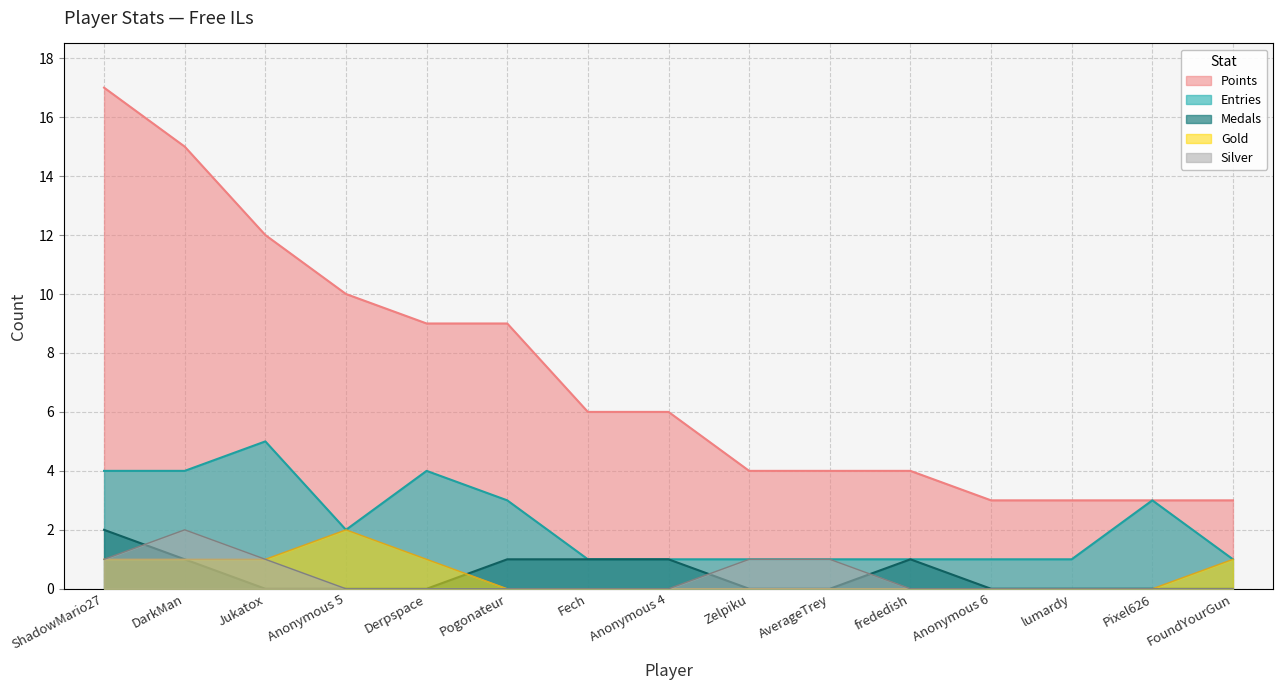

List the labels in order of Points value, smallest first.

Anonymous 6, lumardy, Pixel626, FoundYourGun, Zelpiku, AverageTrey, frededish, Fech, Anonymous 4, Derpspace, Pogonateur, Anonymous 5, Jukatox, DarkMan, ShadowMario27